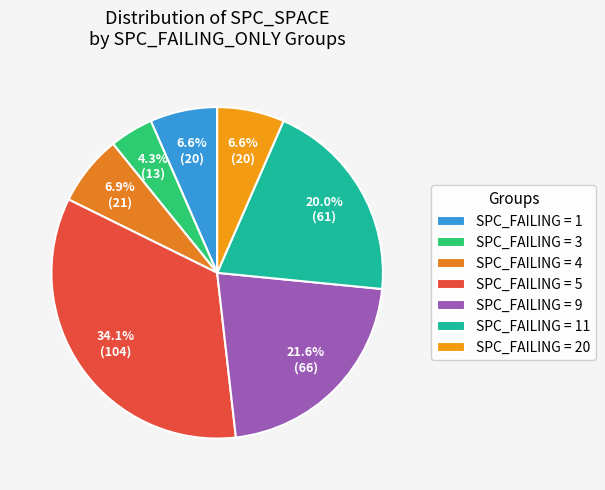

Does any single category account for the majority?

No